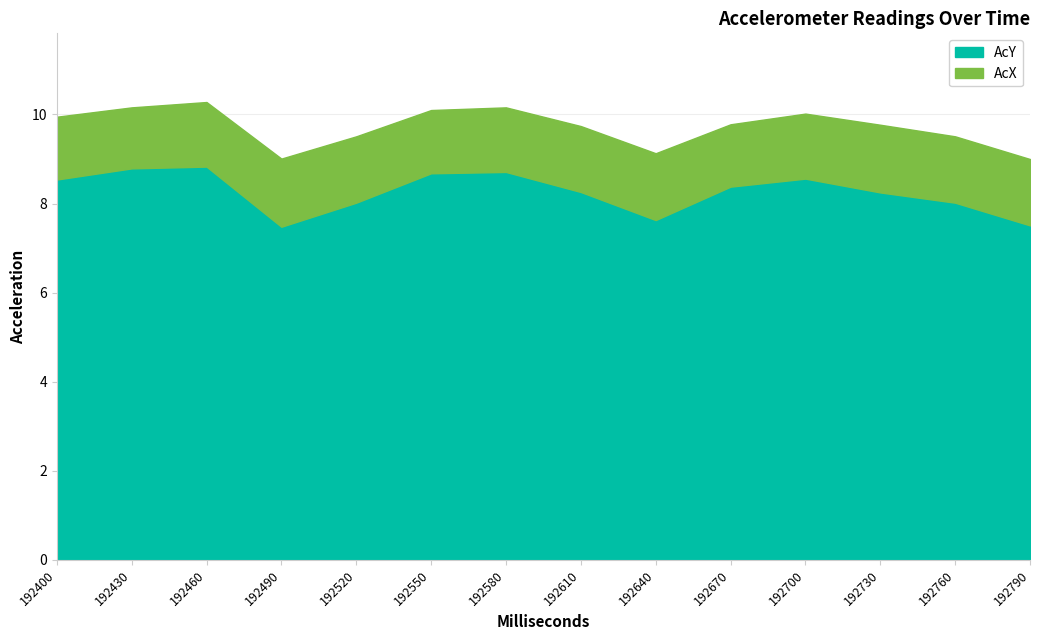

What is the change in value from 192520 to 192640?

-0.4